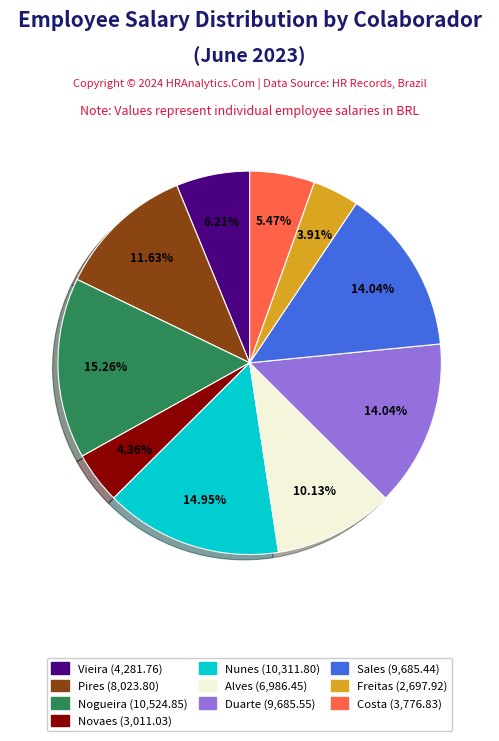

Does any single category account for the majority?

No